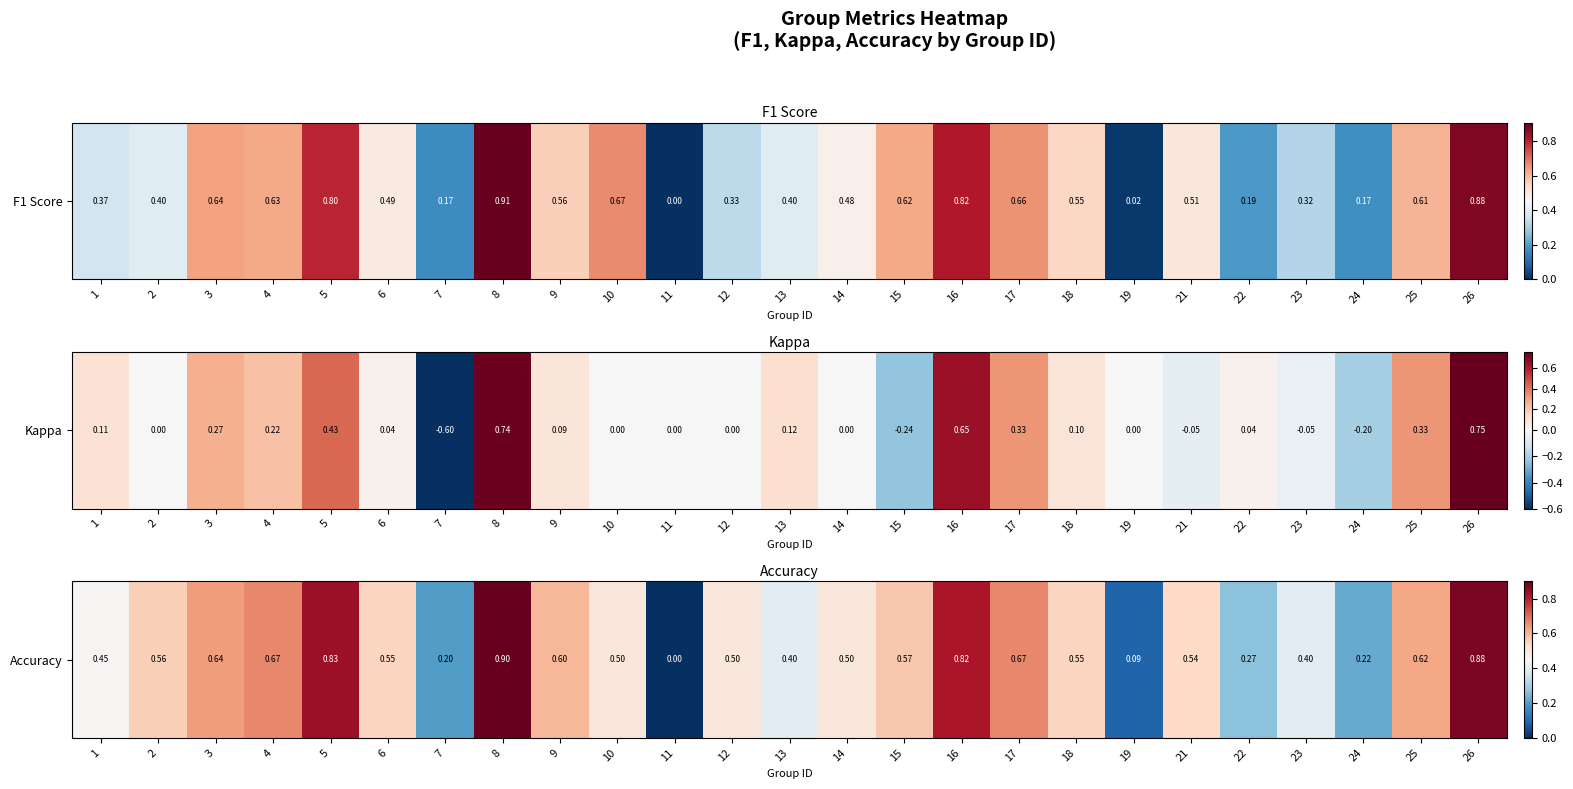

What is the difference between the maximum and minimum values?

0.9